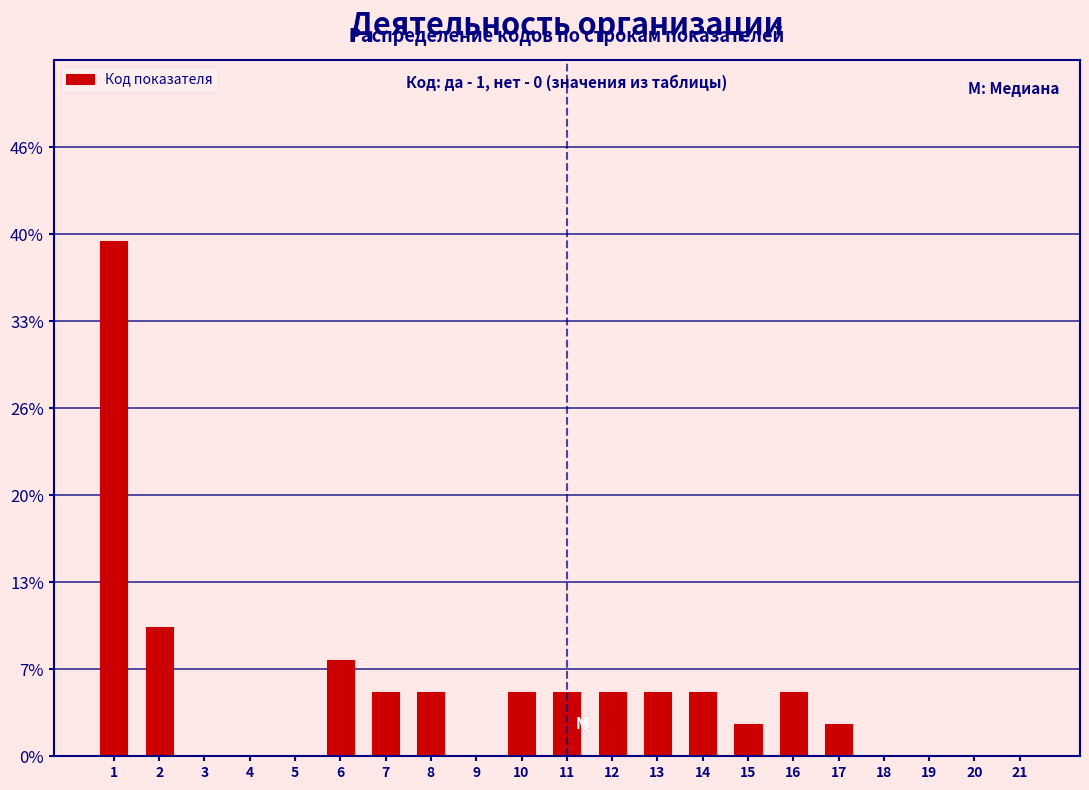

Reading left to right, transcribe all the data shown in this chart.

1=39.0	2=9.8	3=0.0	4=0.0	5=0.0	6=7.3	7=4.9	8=4.9	9=0.0	10=4.9	11=4.9	12=4.9	13=4.9	14=4.9	15=2.4	16=4.9	17=2.4	18=0.0	19=0.0	20=0.0	21=0.0